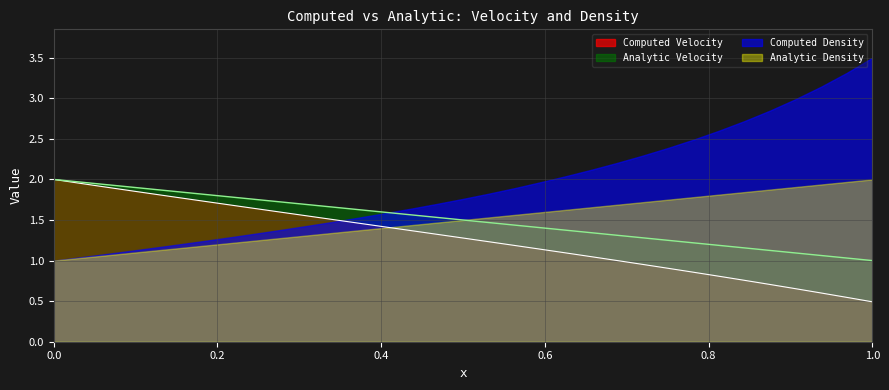

Does the chart have visible grid lines?

Yes